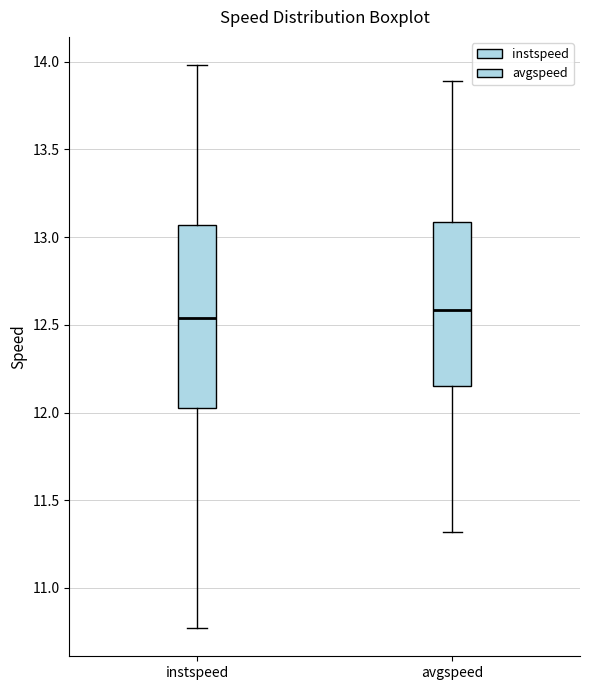

Comparing the boxes themselves (not the whiskers), which one is the tallest?

instspeed